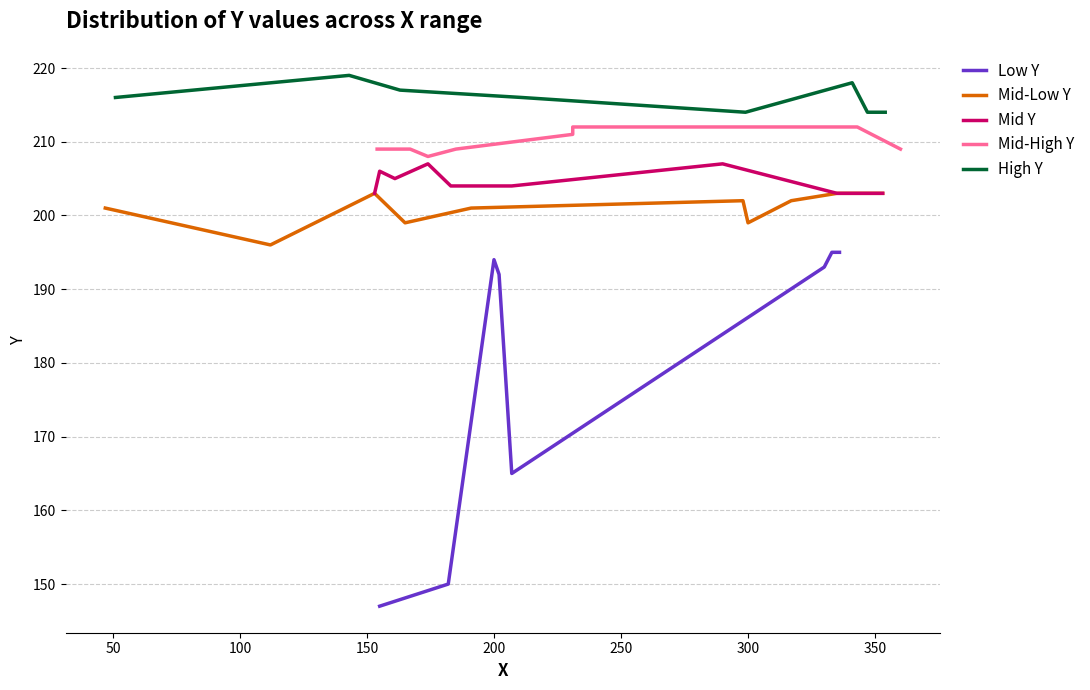

What is the average value?

202